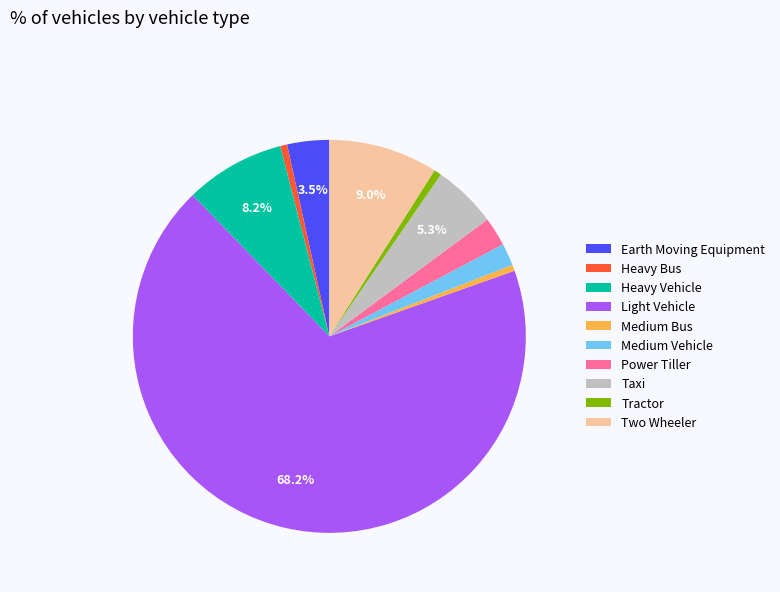

What is the ratio of the value at Medium Bus to the value at Tractor?

0.8